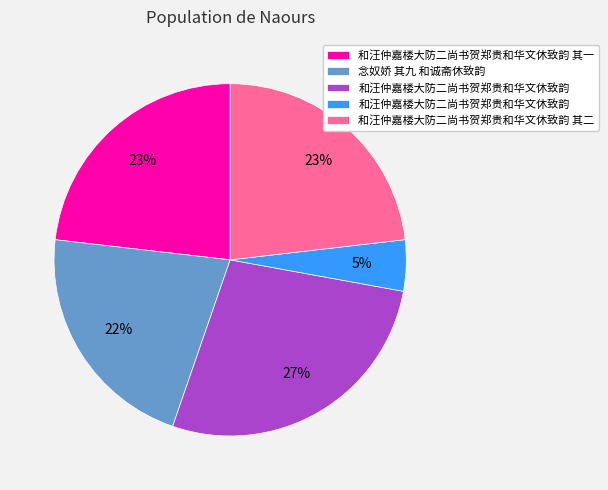

Is there a majority slice in this chart?

No